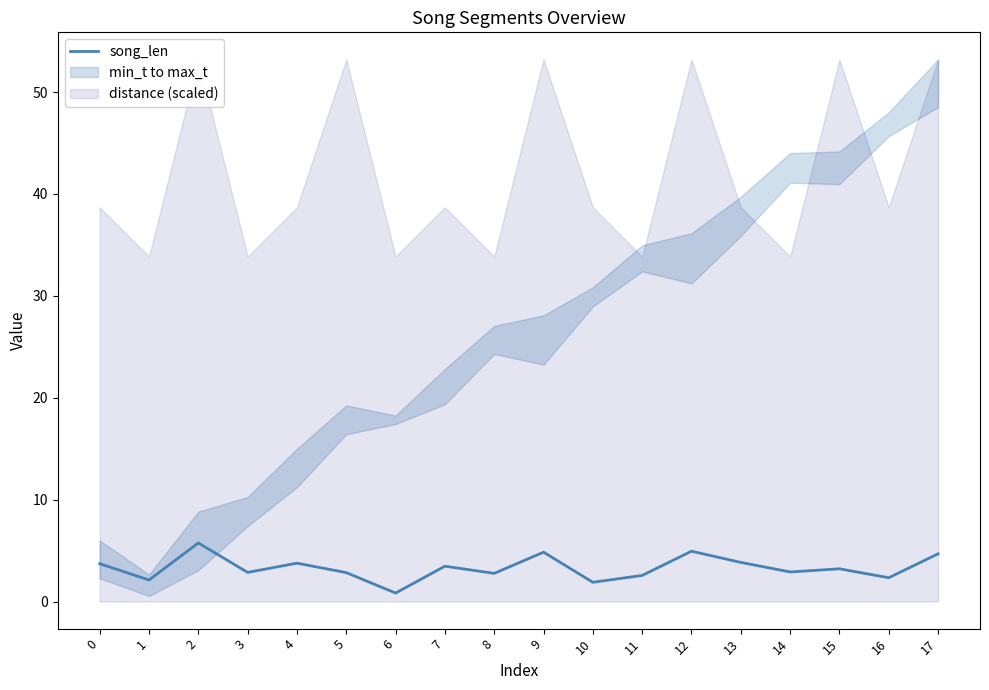

Reading left to right, transcribe all the data shown in this chart.

3.7	2.1	5.7	2.9	3.8	2.8	0.8	3.5	2.8	4.8	1.9	2.6	4.9	3.8	2.9	3.2	2.3	4.7